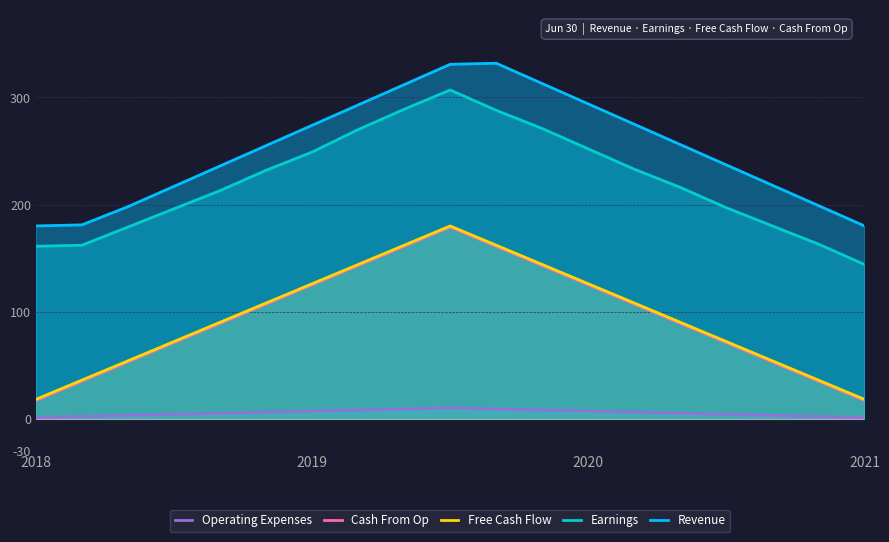

Where does the Earnings series first go above 216?

5